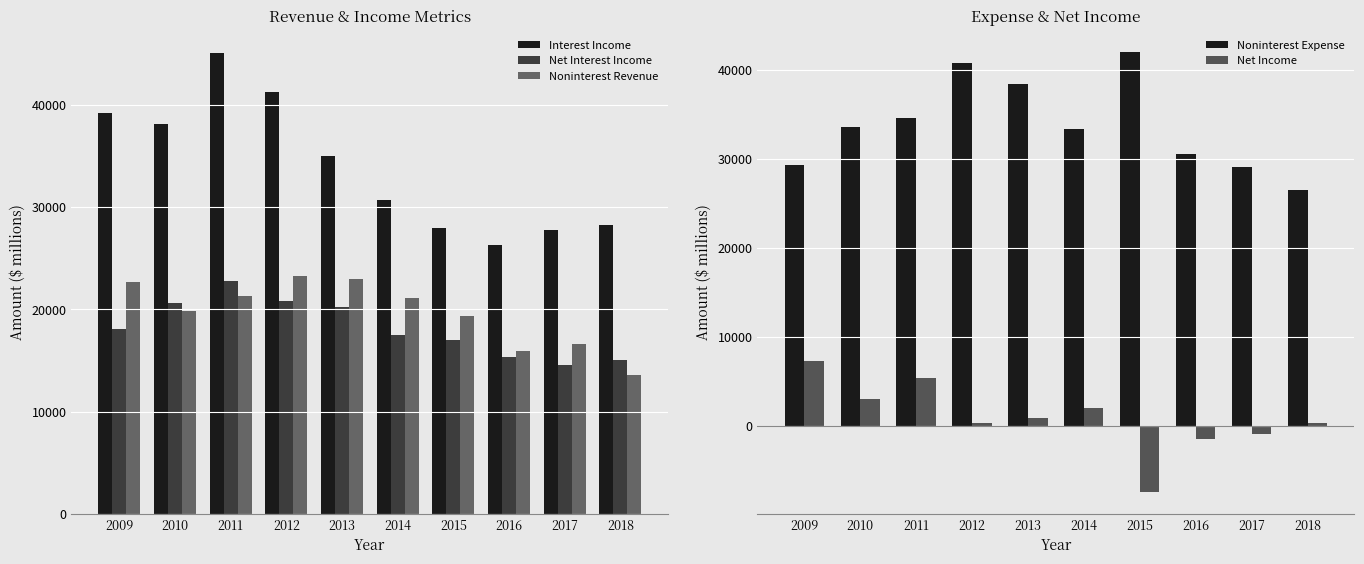

How many values in the Noninterest Expense series exceed 33495?

4